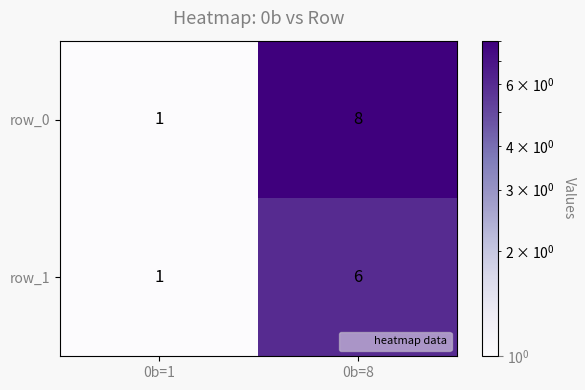

Is it true that row_0 equals 8 at 0b=8?

True